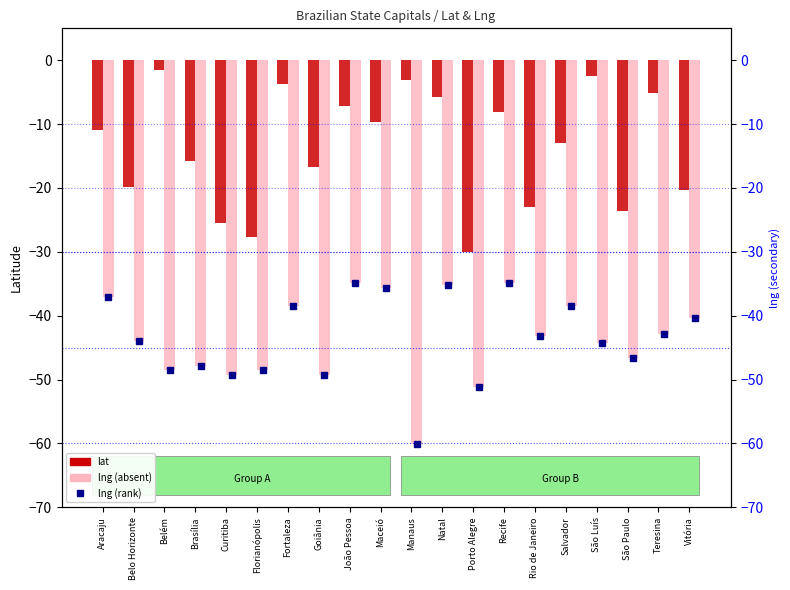

What is the sum of the lng values at Belo Horizonte and Rio de Janeiro?

-87.1